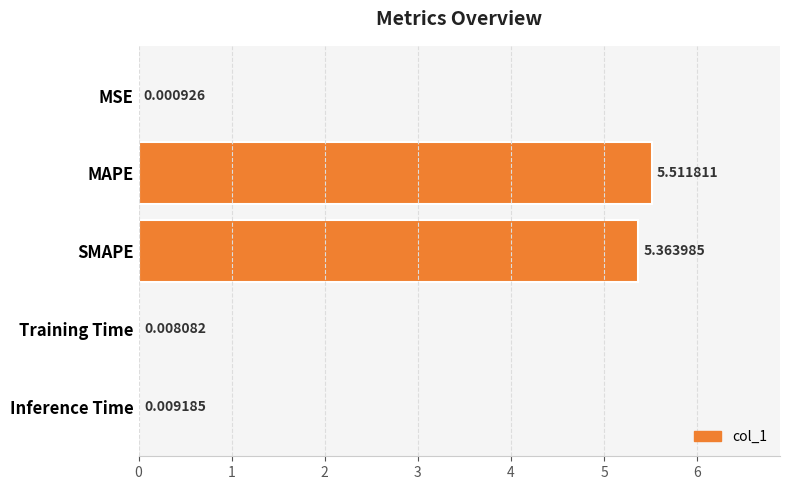

At which category does the chart reach its peak across all series?

MAPE